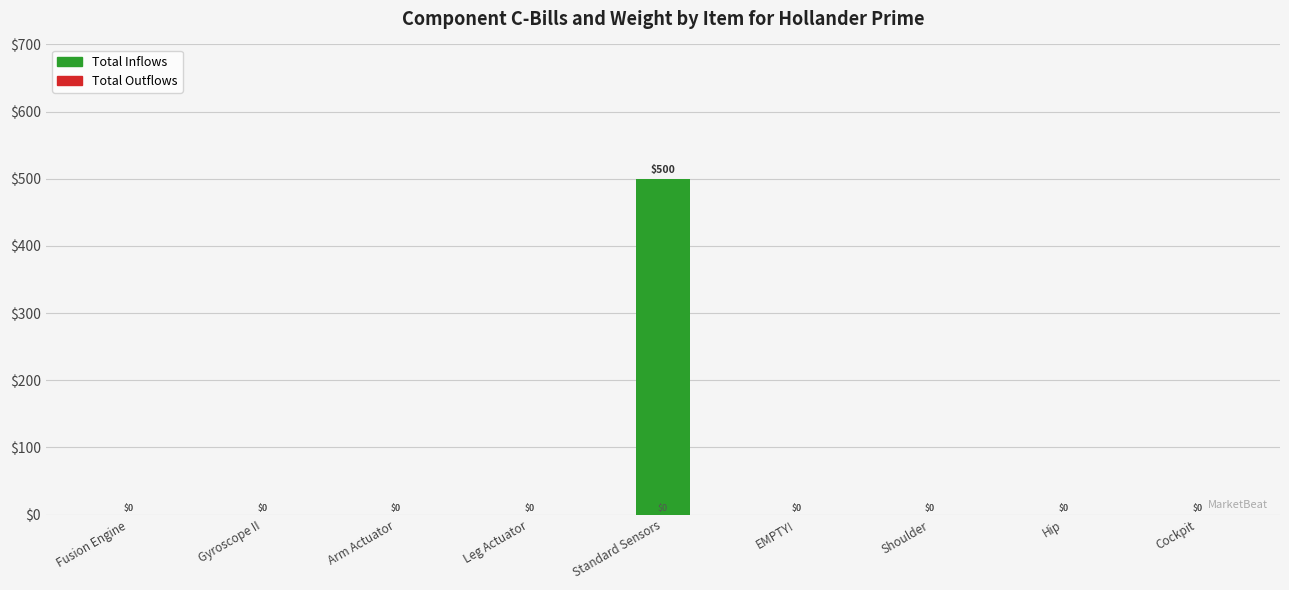

Between Standard Sensors and Hip, which is larger?

Standard Sensors